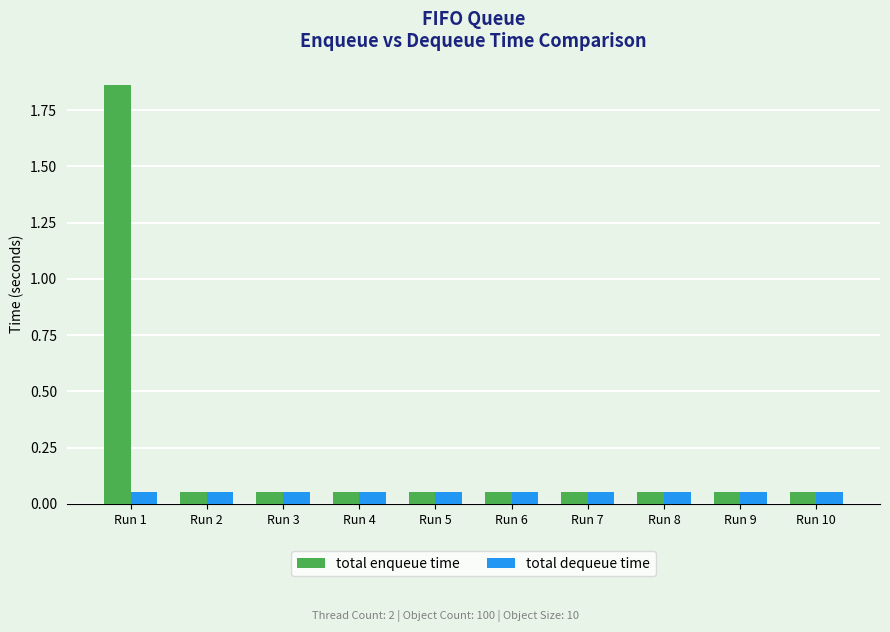

At which category is the sum across all series the highest?

Run 1